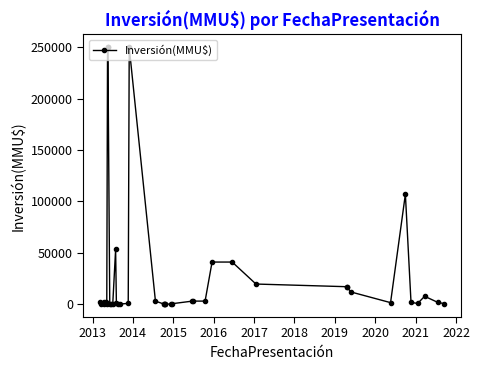

How many lines are shown in the chart?

1